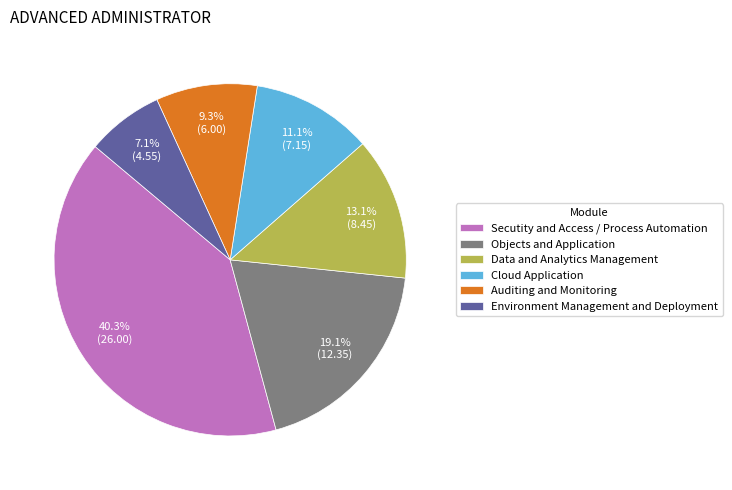

Is there any slice that represents more than half of the pie?

No